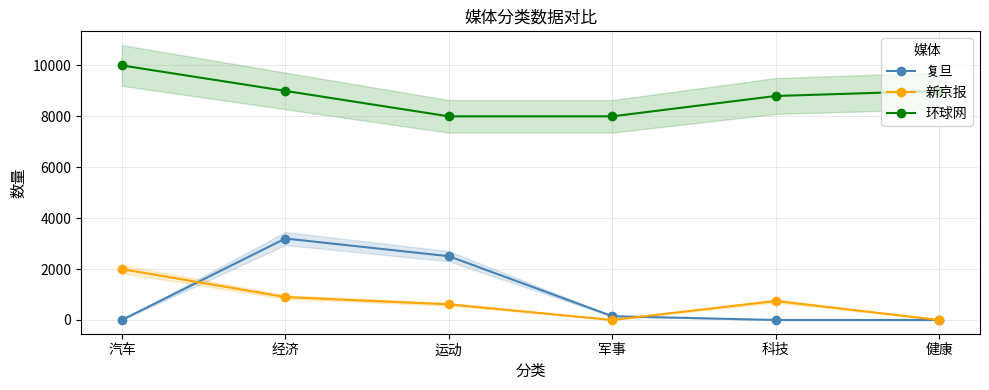

Which series has the largest total across all categories?

环球网